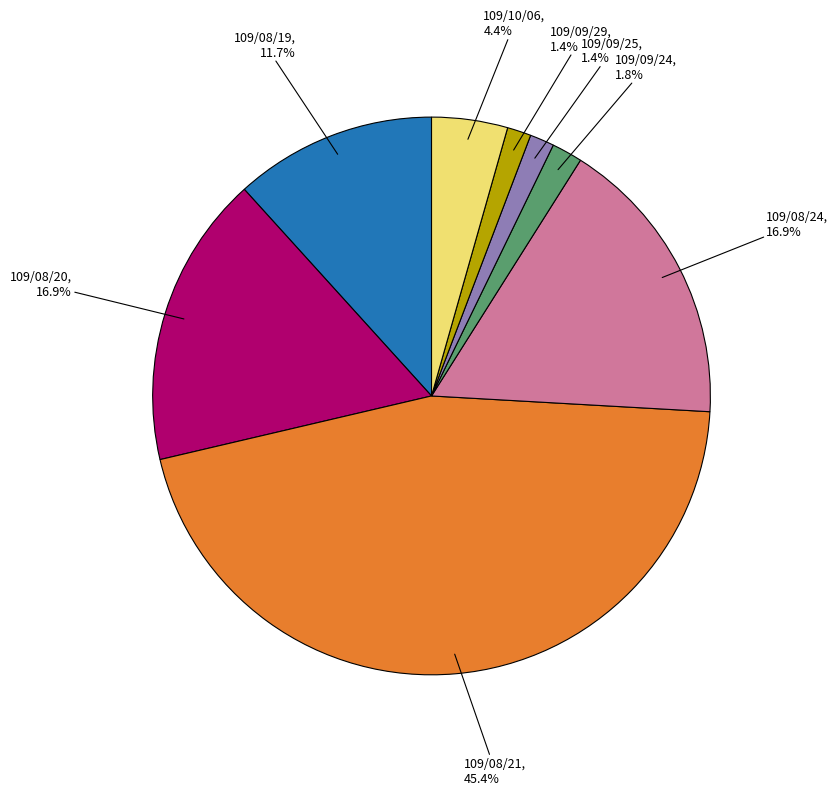

Does any single category account for the majority?

No